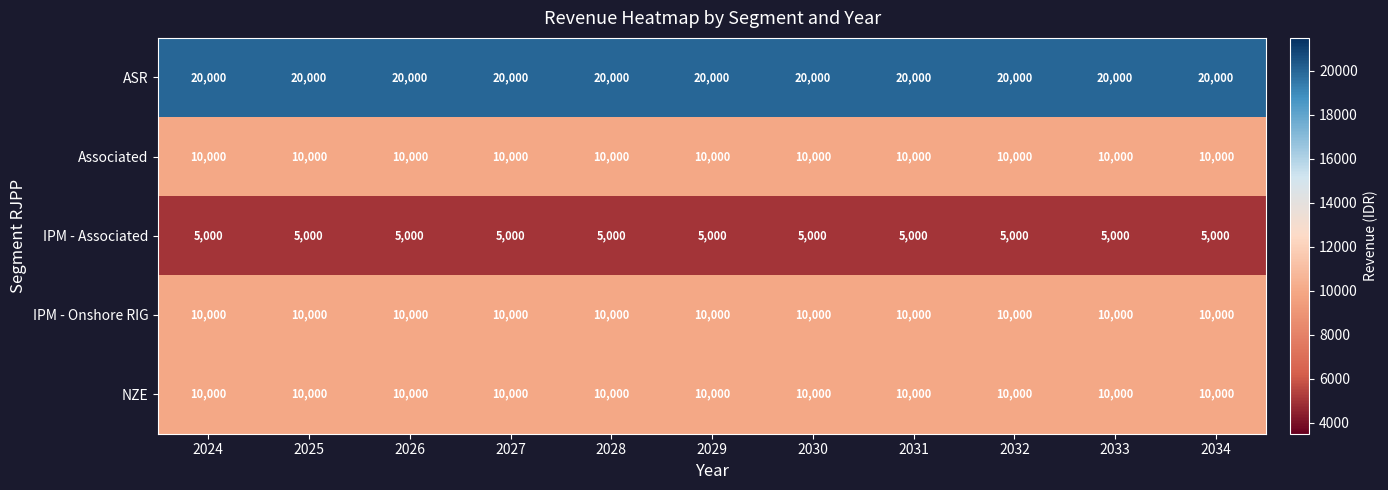

What is the average value of the NZE series?

10000